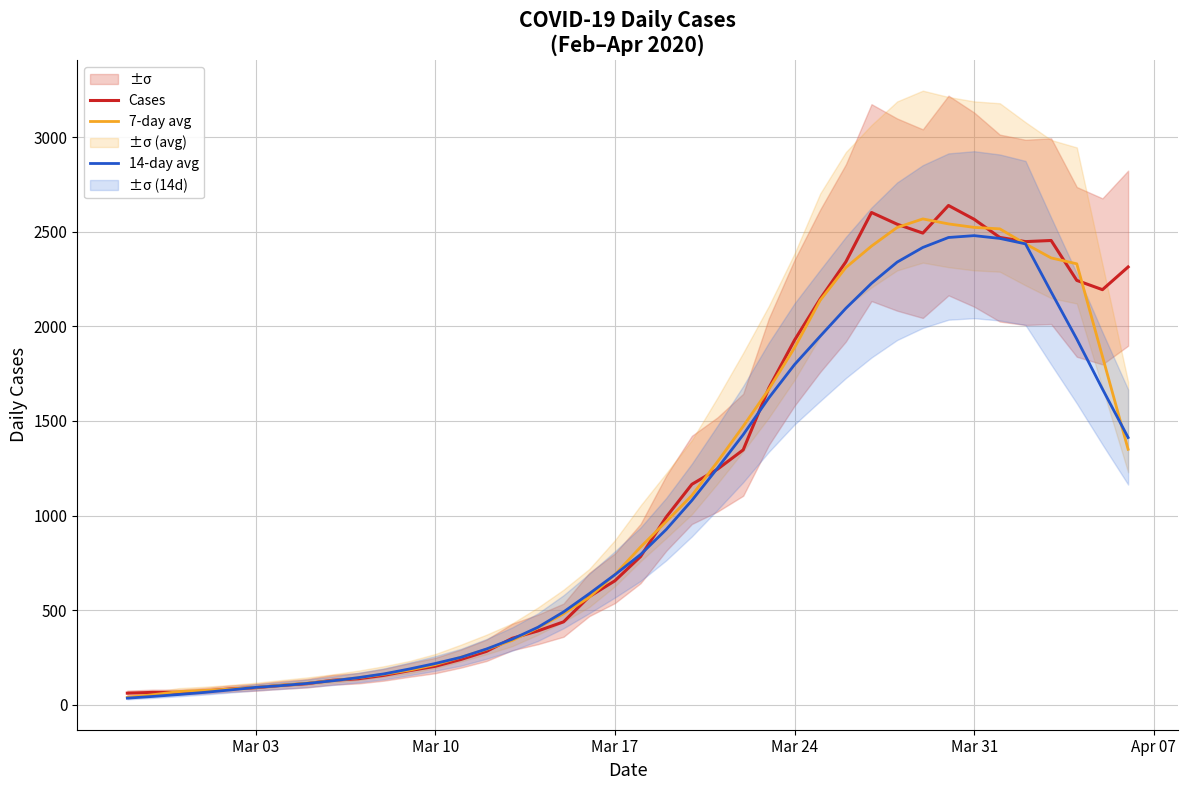

What is the maximum value for 14-day avg?

2479.6